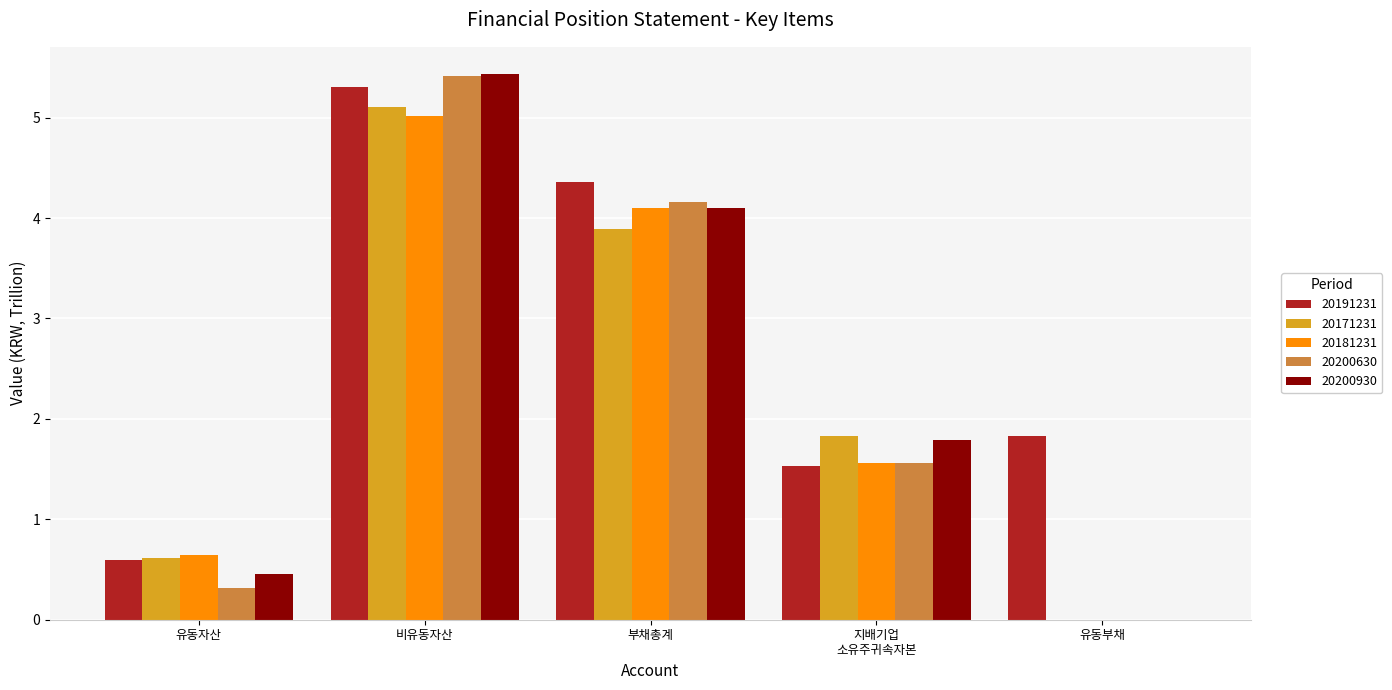

The value of 20171231 at 부채총계 is 5.9. True or false?

False